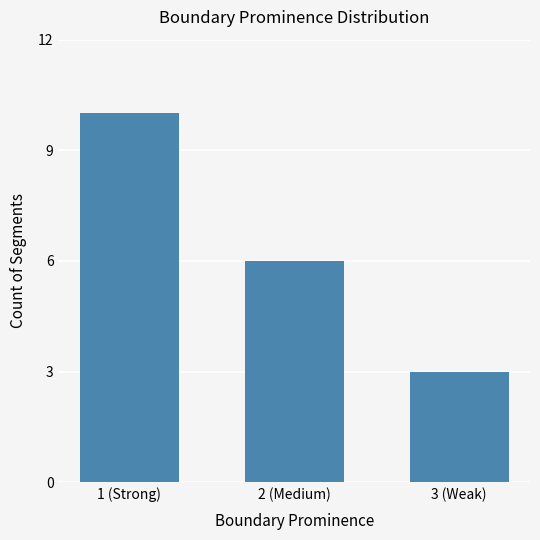

What is the value of the 2nd bar from the left?

6